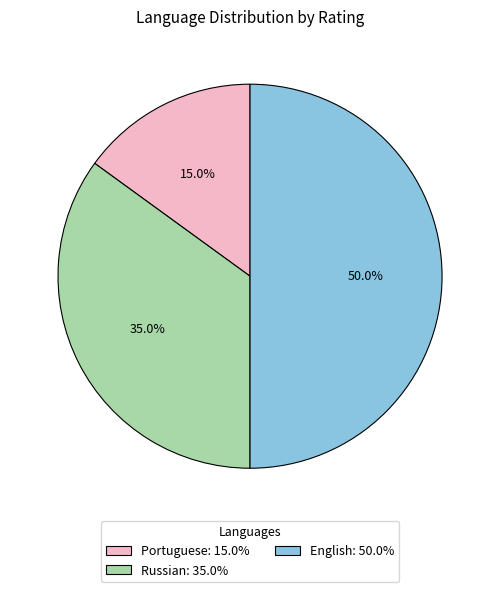

How many slices are in this pie chart?

3